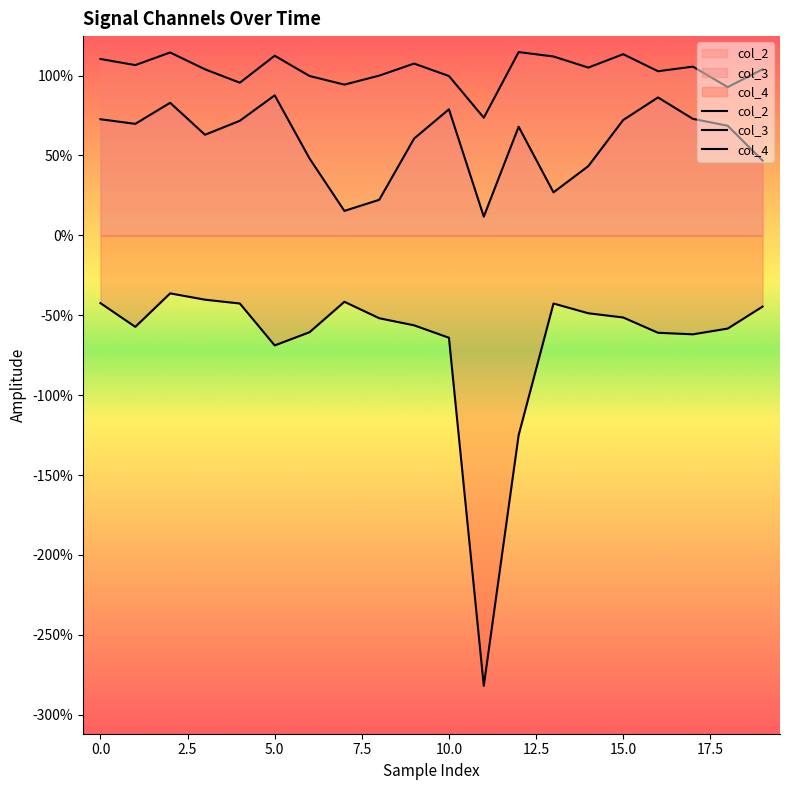

How many data points does each series have?

20